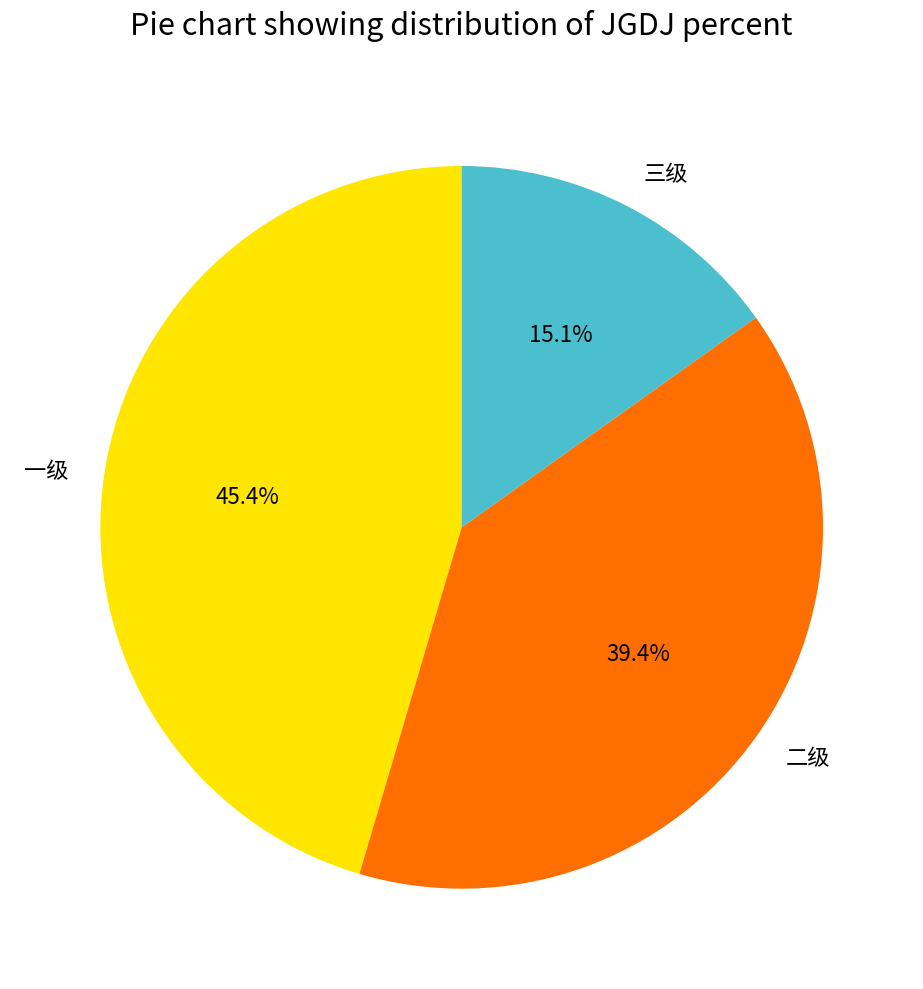

How much of the chart is everything except 二级?

60.6%